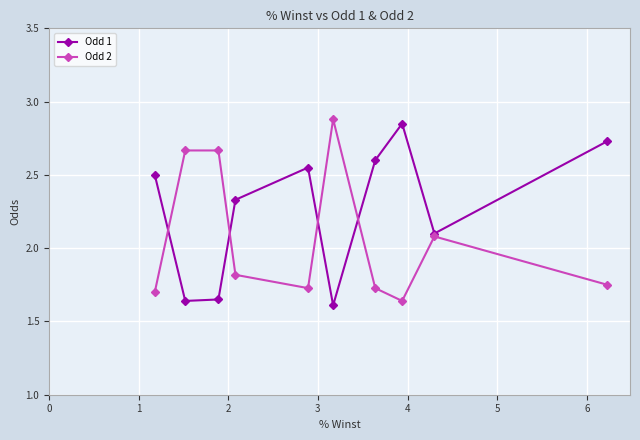

How many interior local valleys does the Odd 2 series have?

2